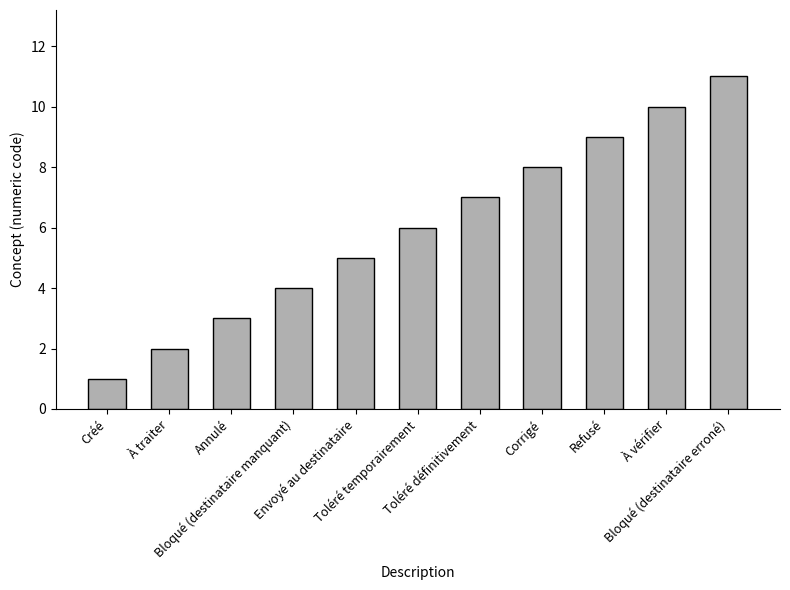

How many values are between 3 and 9?

7